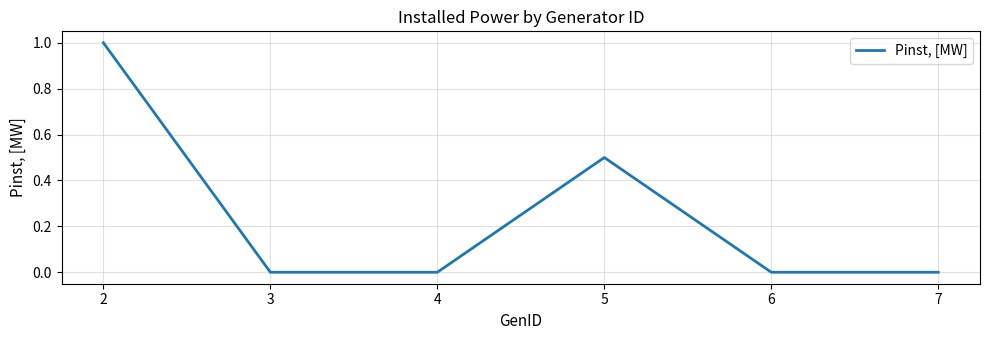

The chart shows a value of 0.5 at 5. True or false?

True